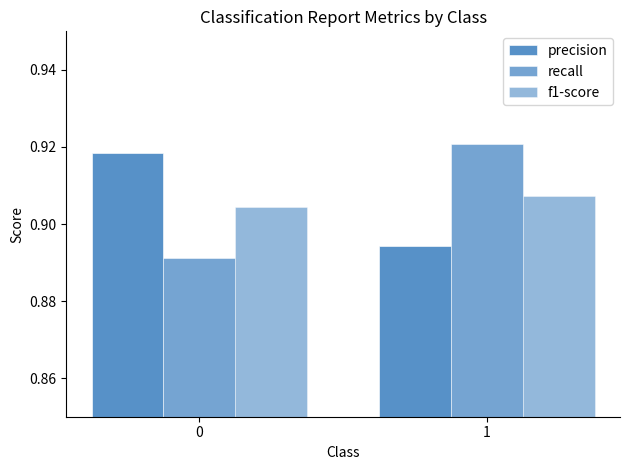

Count the number of categories in the chart.

2